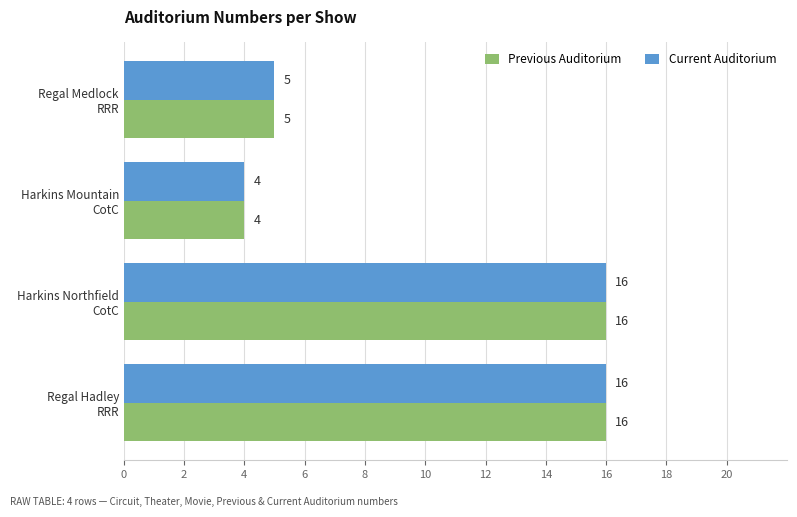

What is the maximum value shown in the chart?

16